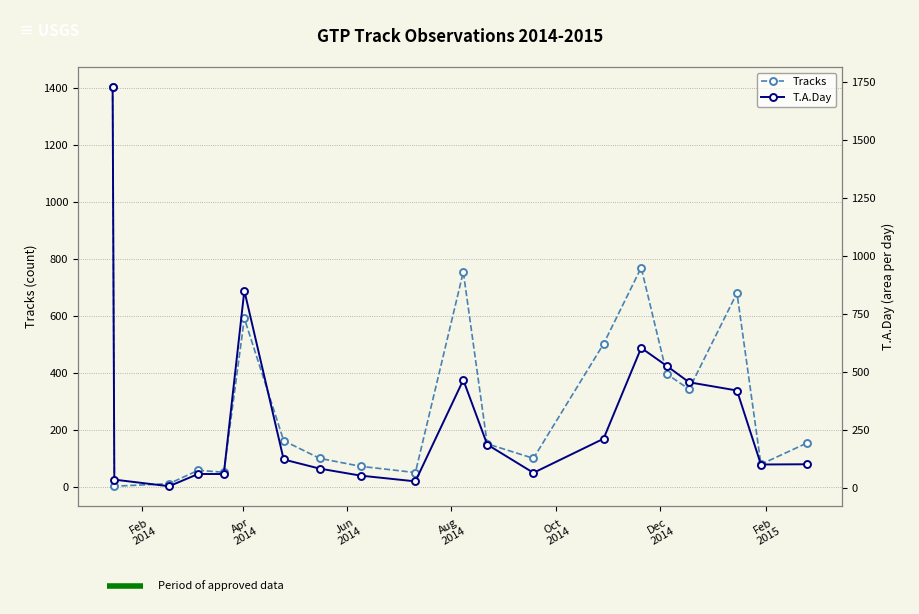

What is the maximum value for Tracks?

1405